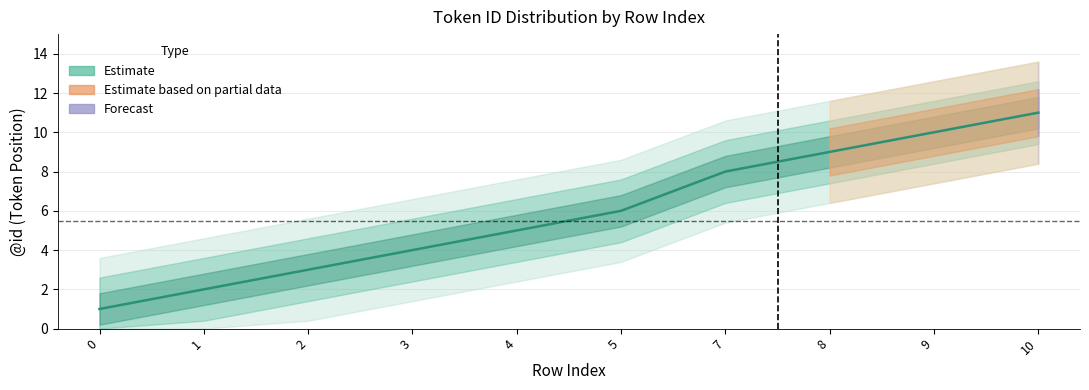

List the labels in order of value, largest first.

10, 9, 8, 7, 5, 4, 3, 2, 1, 0